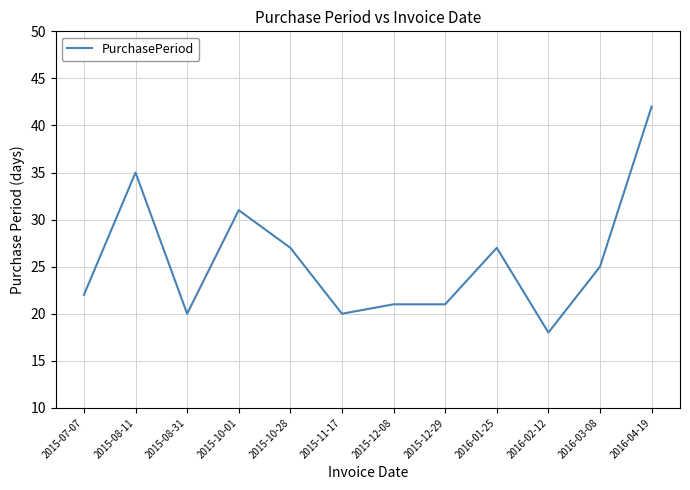

Reading left to right, what are all the values shown in this chart?

22	35	20	31	27	20	21	21	27	18	25	42